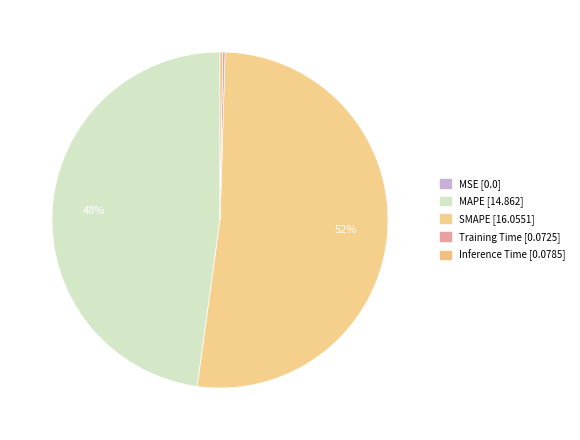

What is the smallest slice in the pie chart?

MSE